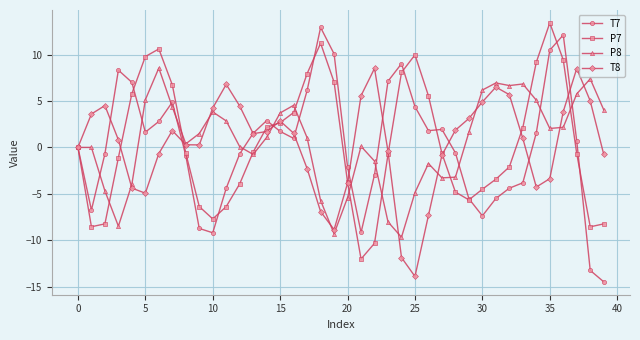

What is the maximum value for P7?

13.4